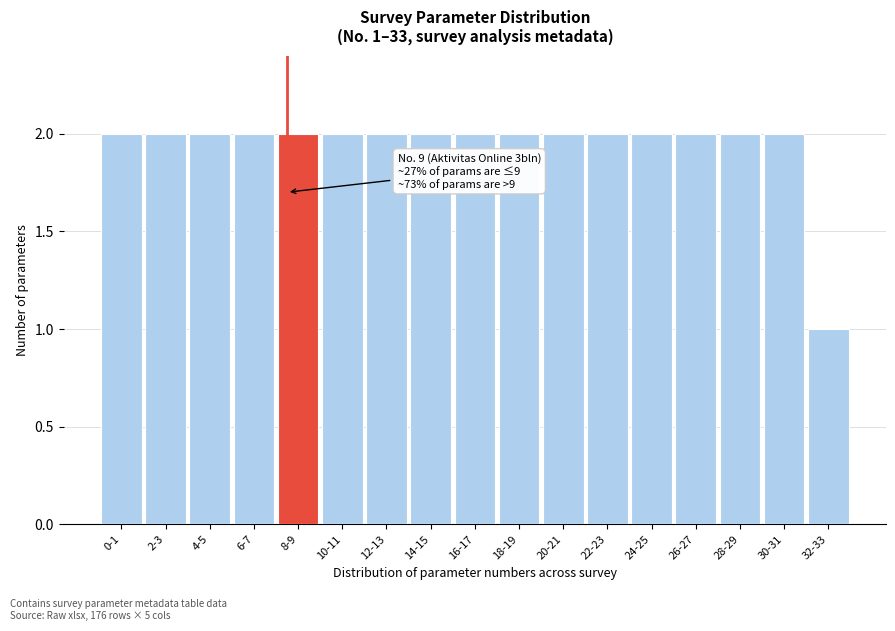

Reading right to left, what are all the values shown in this chart?

32-33=1	30-31=2	28-29=2	26-27=2	24-25=2	22-23=2	20-21=2	18-19=2	16-17=2	14-15=2	12-13=2	10-11=2	8-9=2	6-7=2	4-5=2	2-3=2	0-1=2